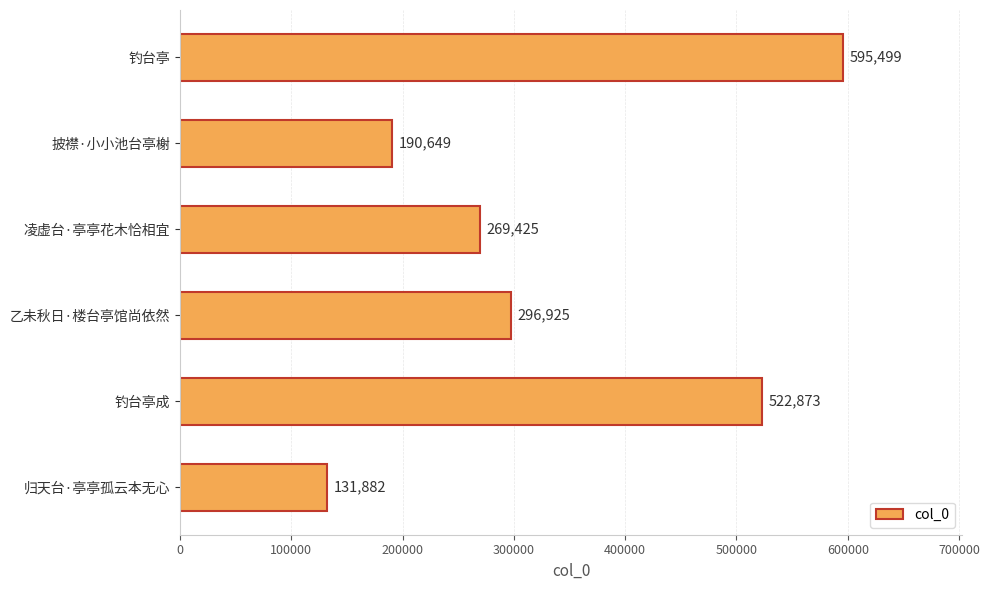

What is the value of the 2nd bar from the top?

190649